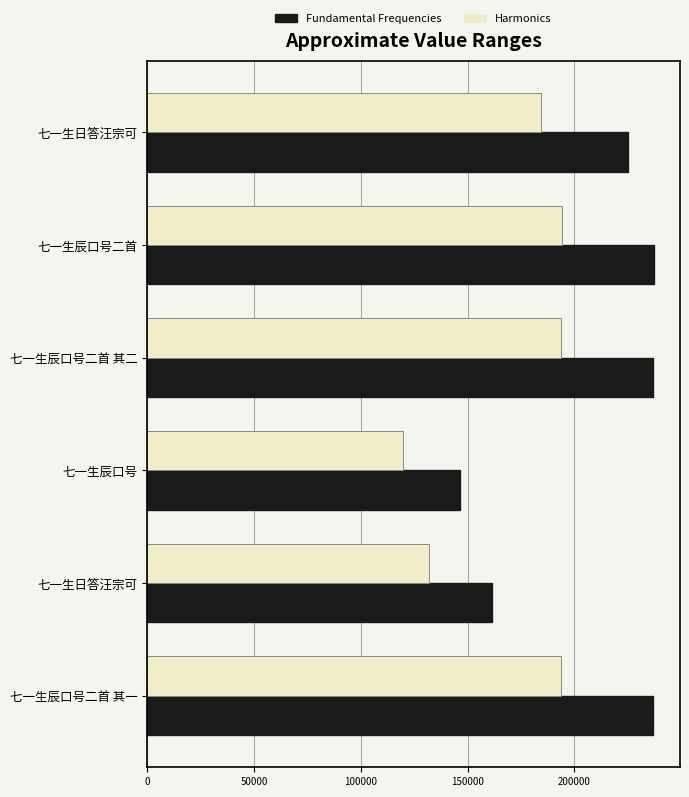

Which series has the widest spread of values?

Fundamental Frequencies